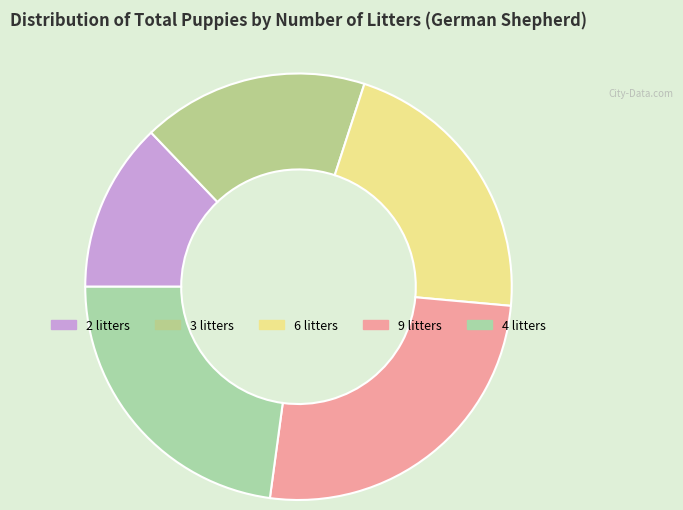

To the nearest percent, what is the combined percentage of 6 litters and 9 litters?

47%